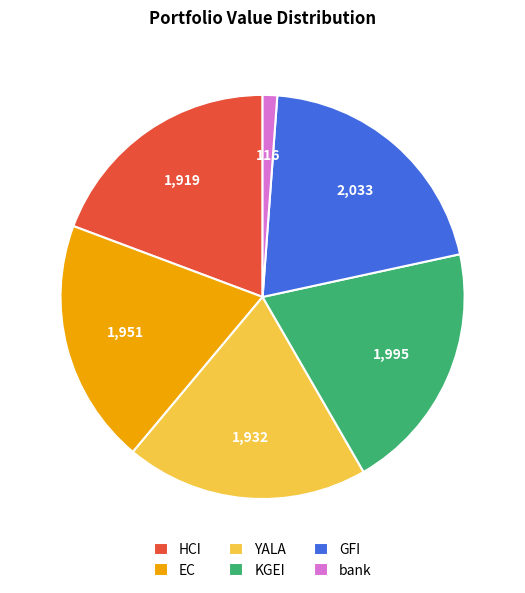

How many slices are in this pie chart?

6